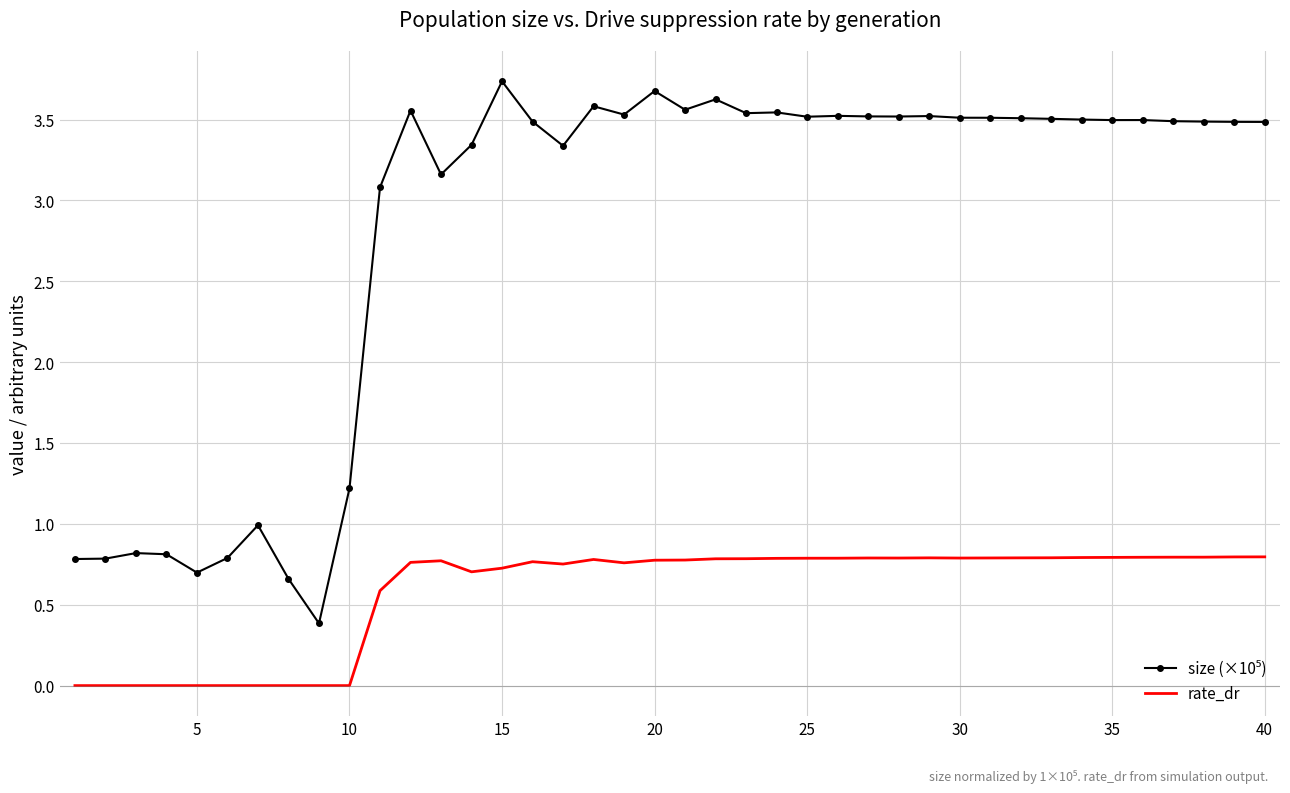

What is the maximum value shown in the chart?

3.7